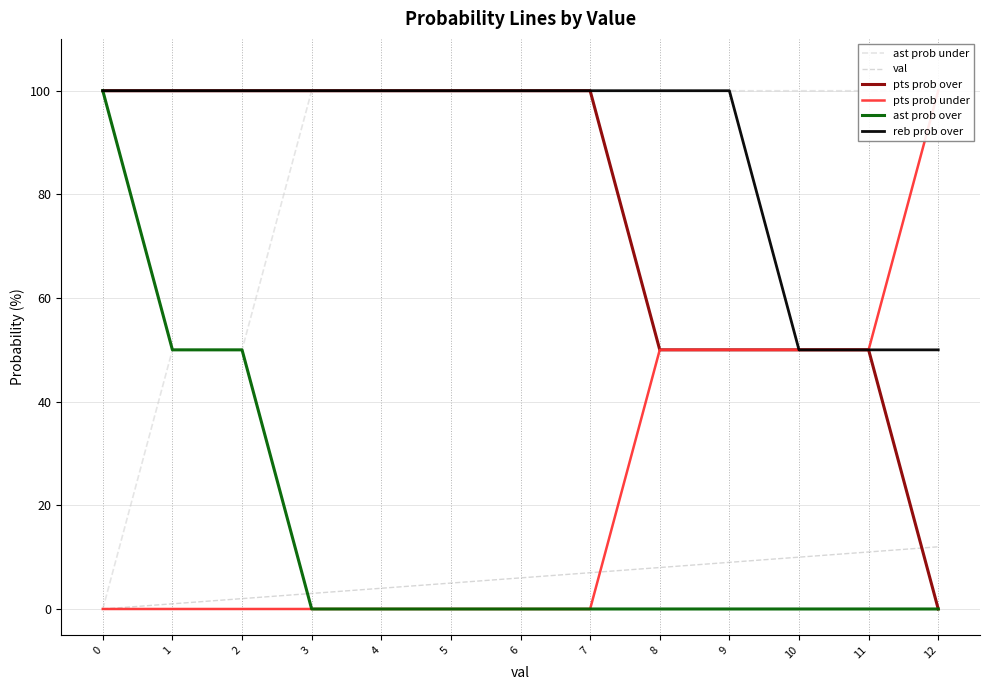

Is it true that ast prob under equals 27 at 6?

False